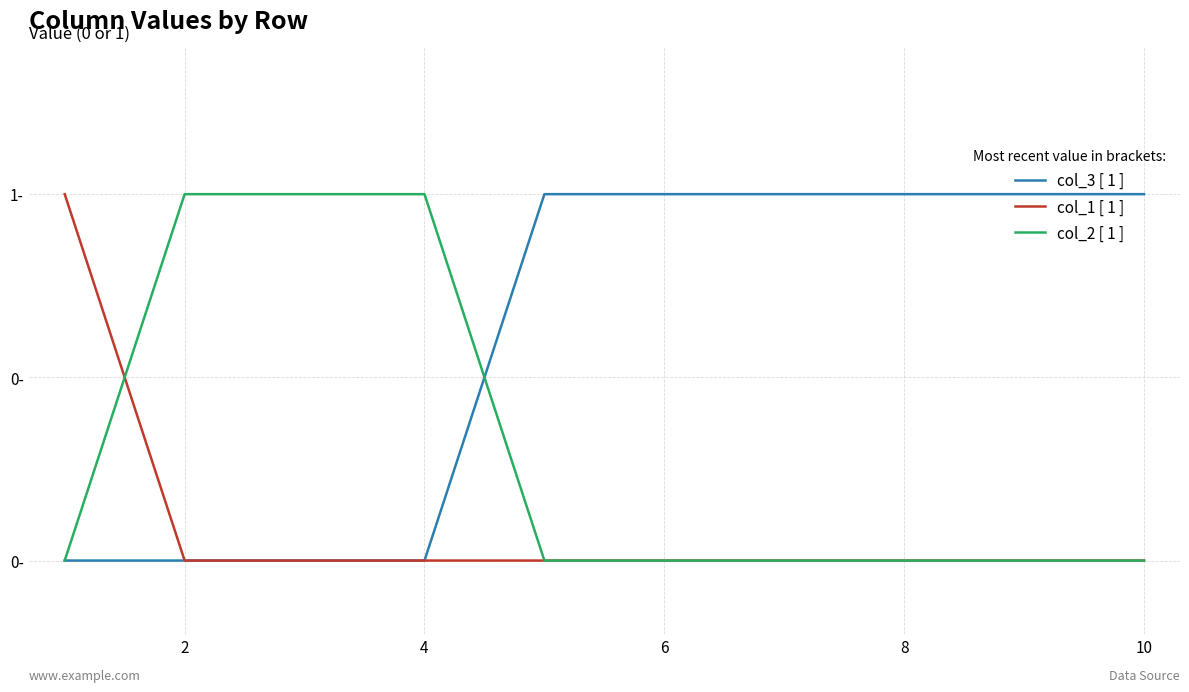

Is this an area chart (filled region under the line)?

No